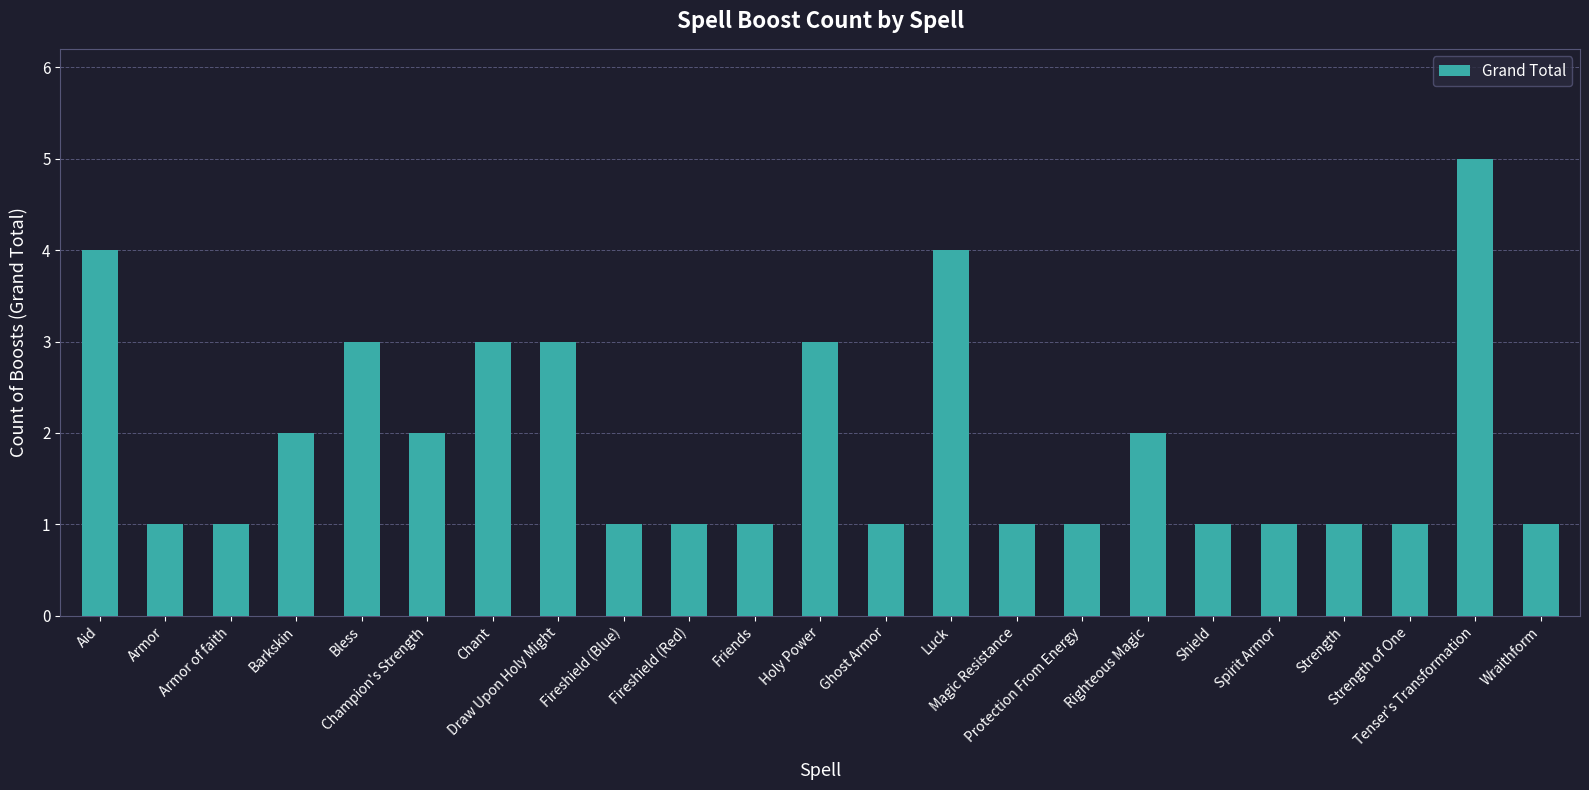

Between Barkskin and Spirit Armor, which is larger?

Barkskin